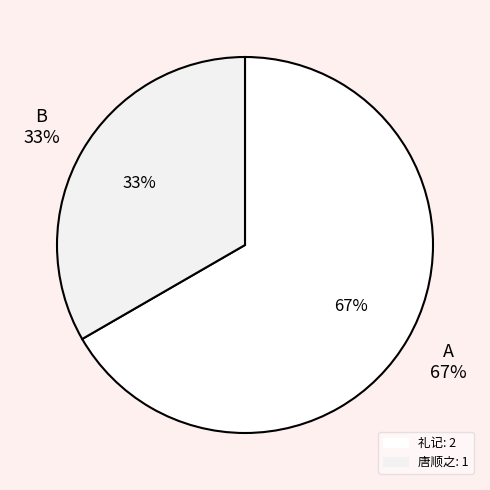

How many slices are in this pie chart?

2